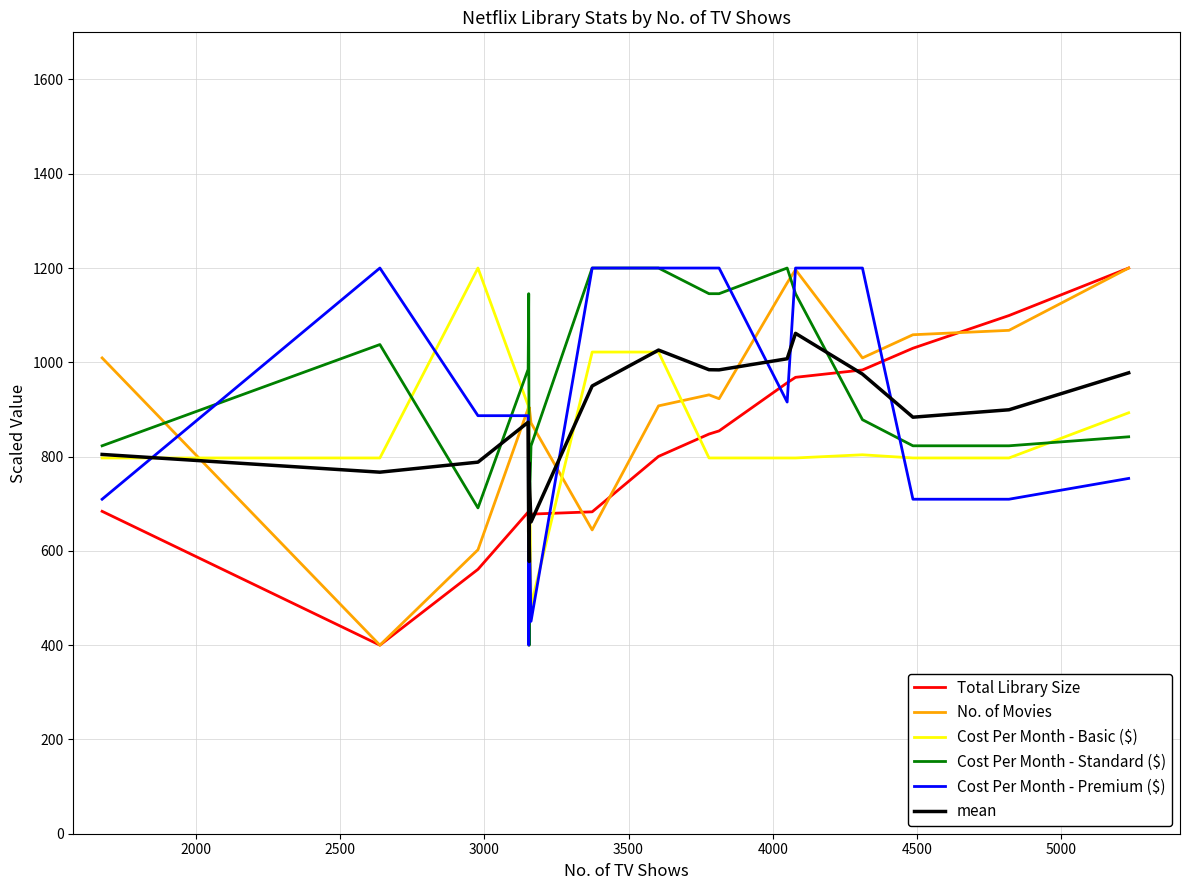

How many data points in Cost Per Month - Premium ($) are above 886?

10